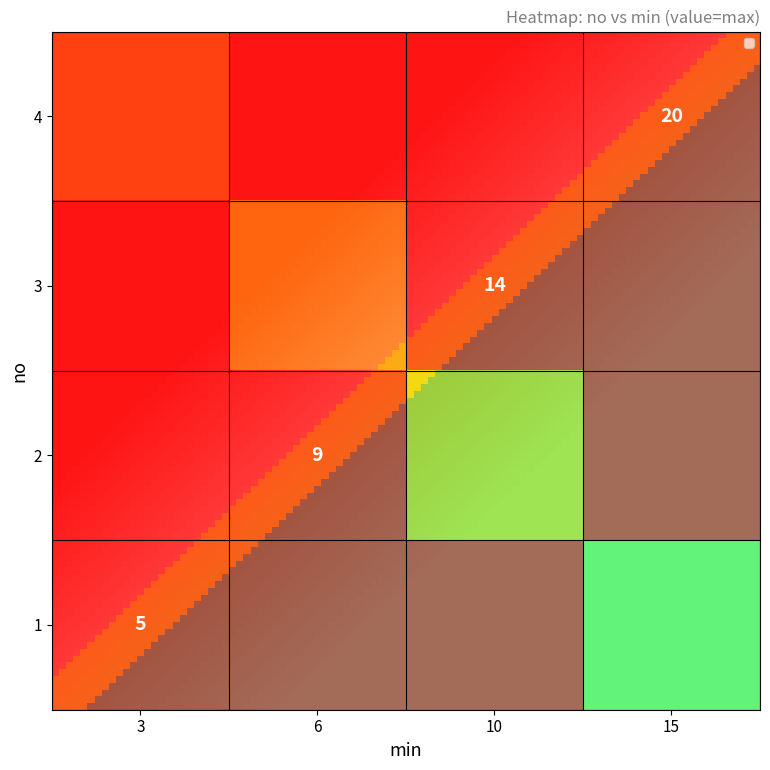

The value of 1 at 3 is 5. True or false?

True